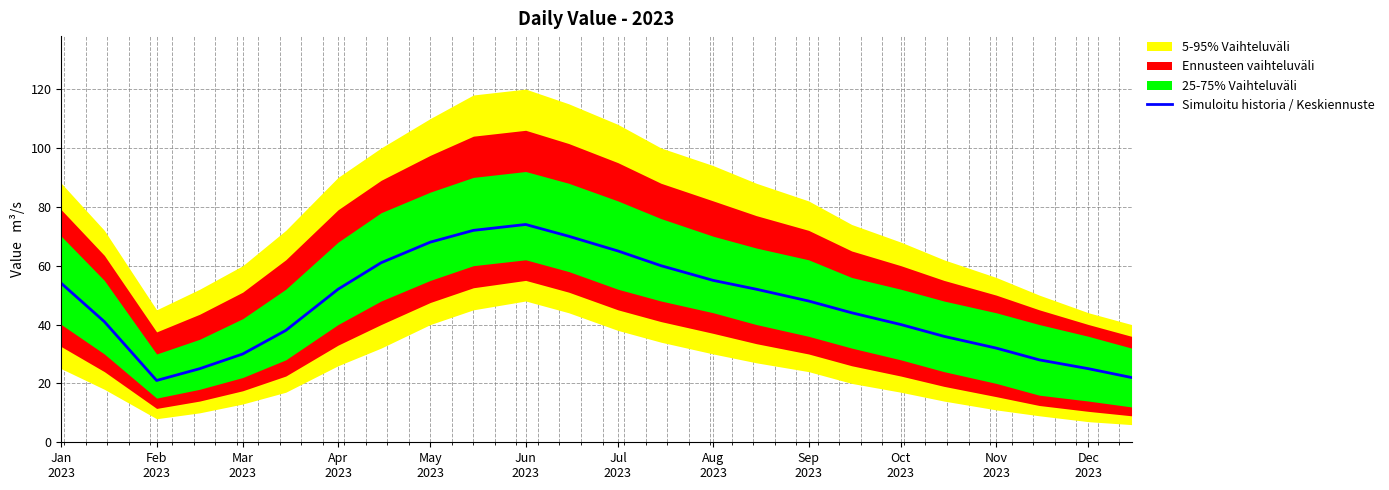

Does the chart have visible grid lines?

Yes